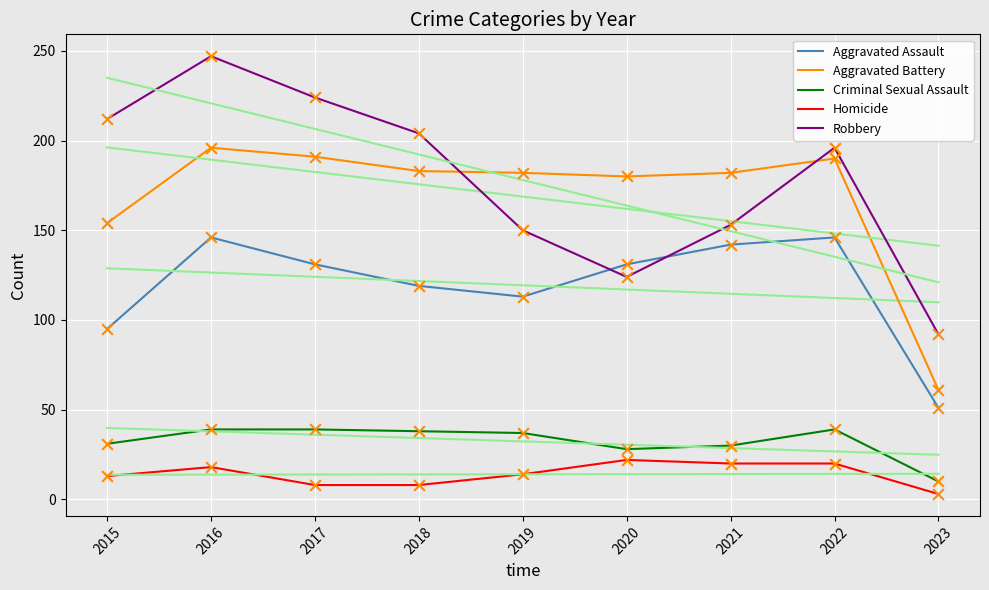

Which series has the largest total across all categories?

Robbery